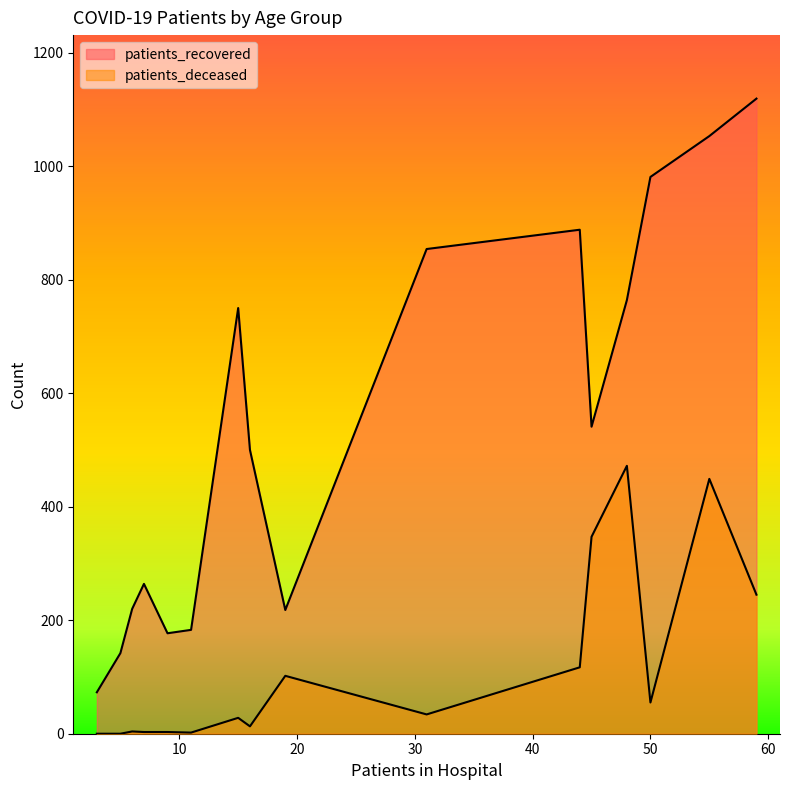

At how many categories does at least one series exceed 686?

7